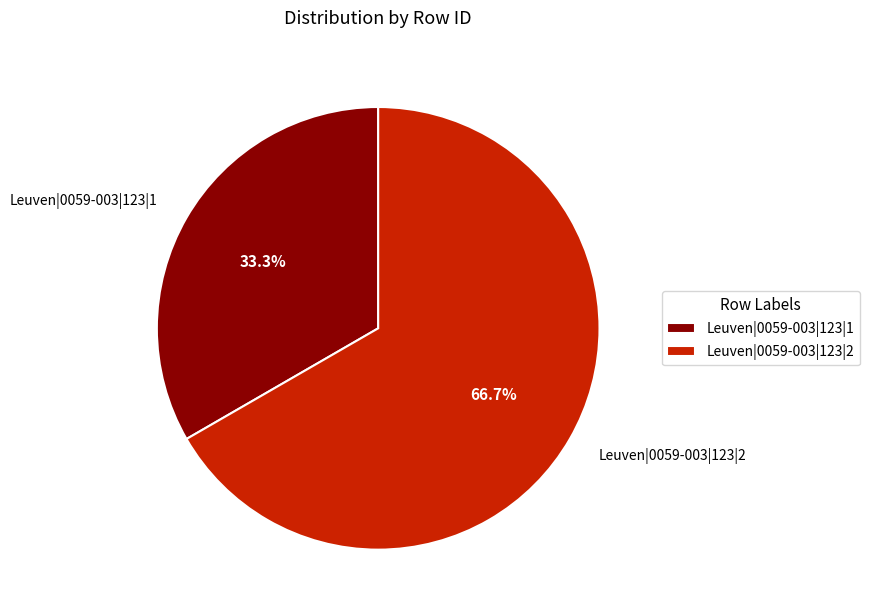

What is the majority slice?

Leuven|0059-003|123|2